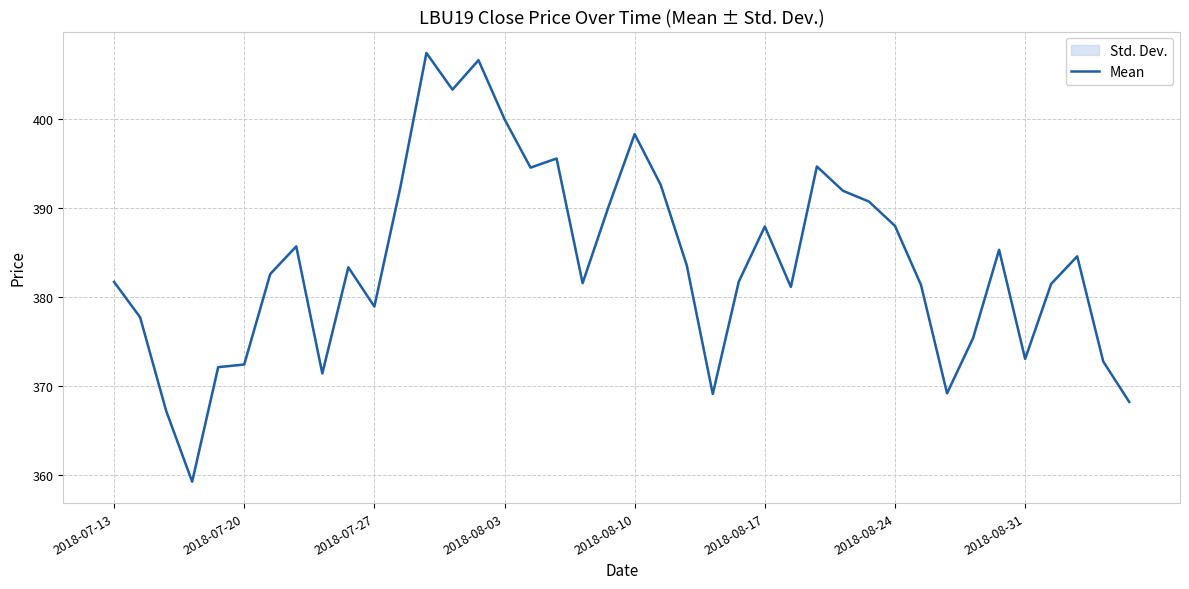

What is the smallest value displayed?

359.2